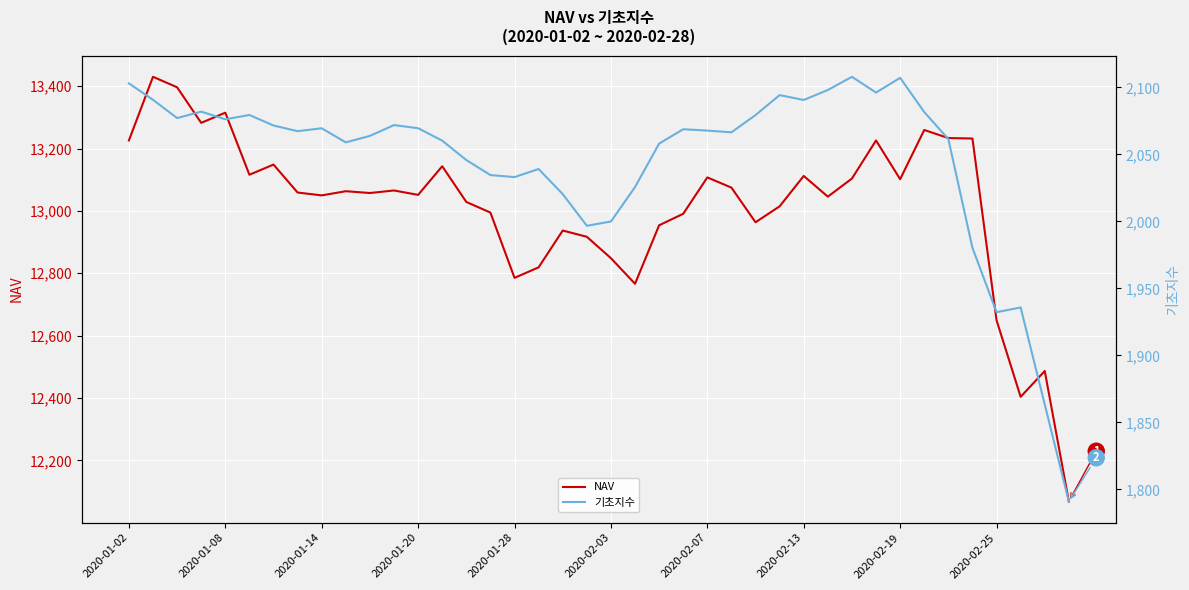

Which series has the largest range (max minus min)?

NAV